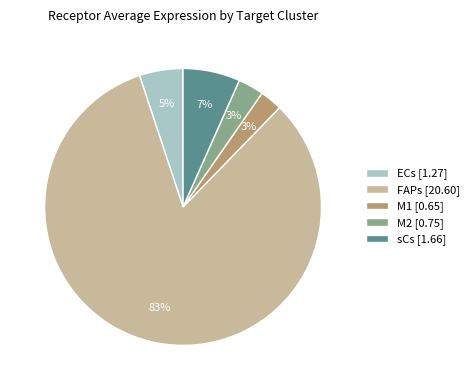

Which slice is the largest?

FAPs